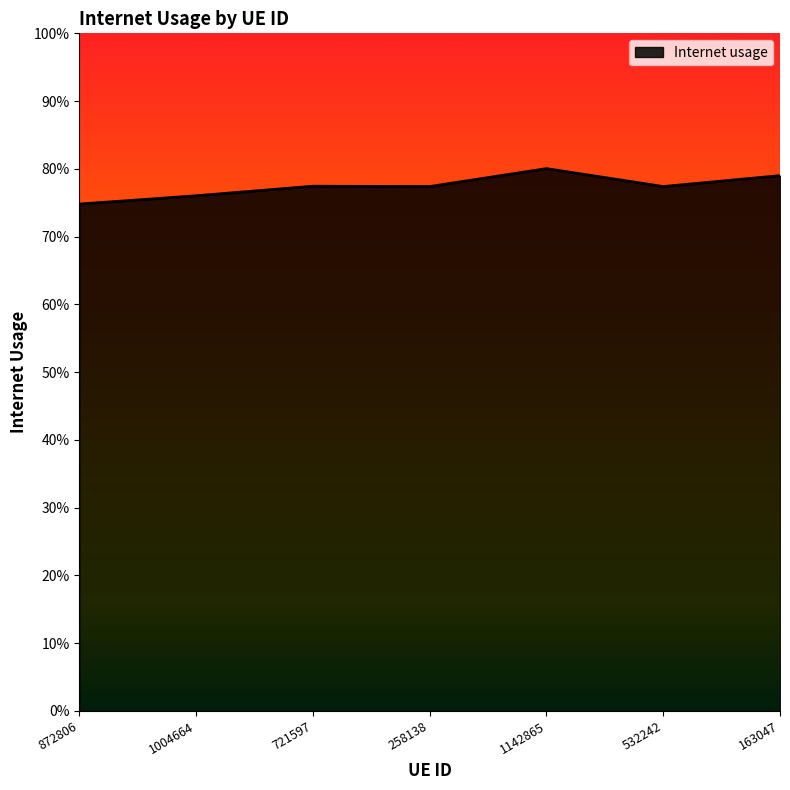

List the labels in order of value, smallest first.

872806, 1004664, 258138, 532242, 721597, 163047, 1142865